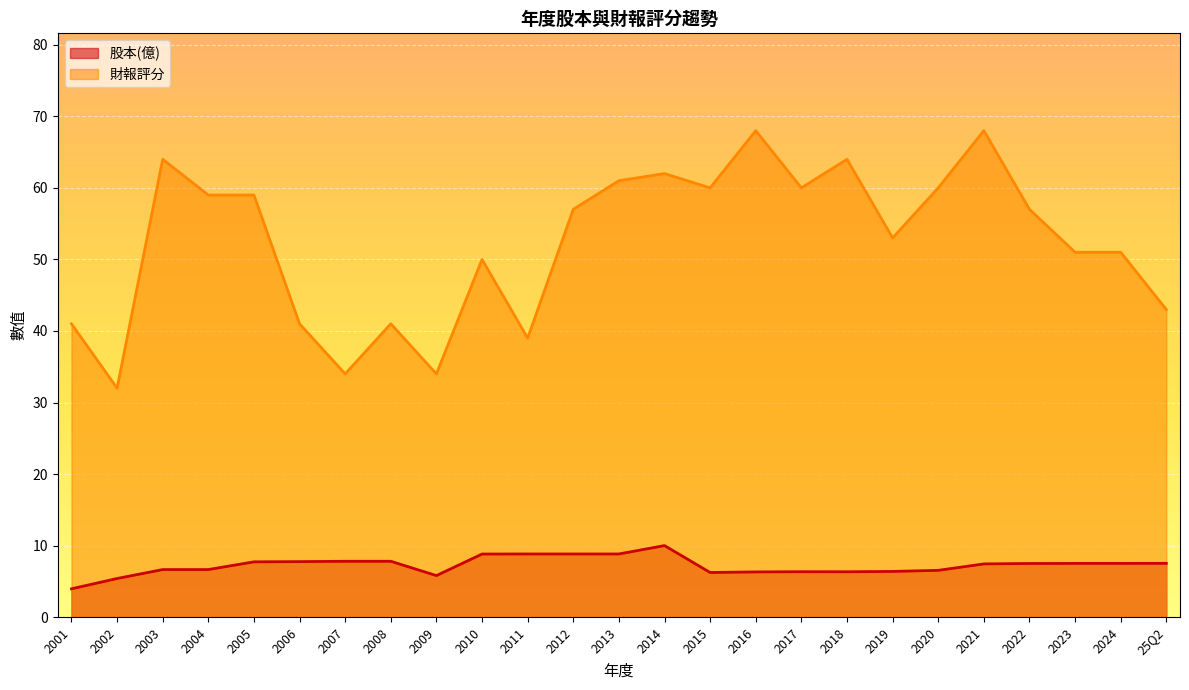

List the series in order of their overall mean, highest first.

財報評分, 股本(億)